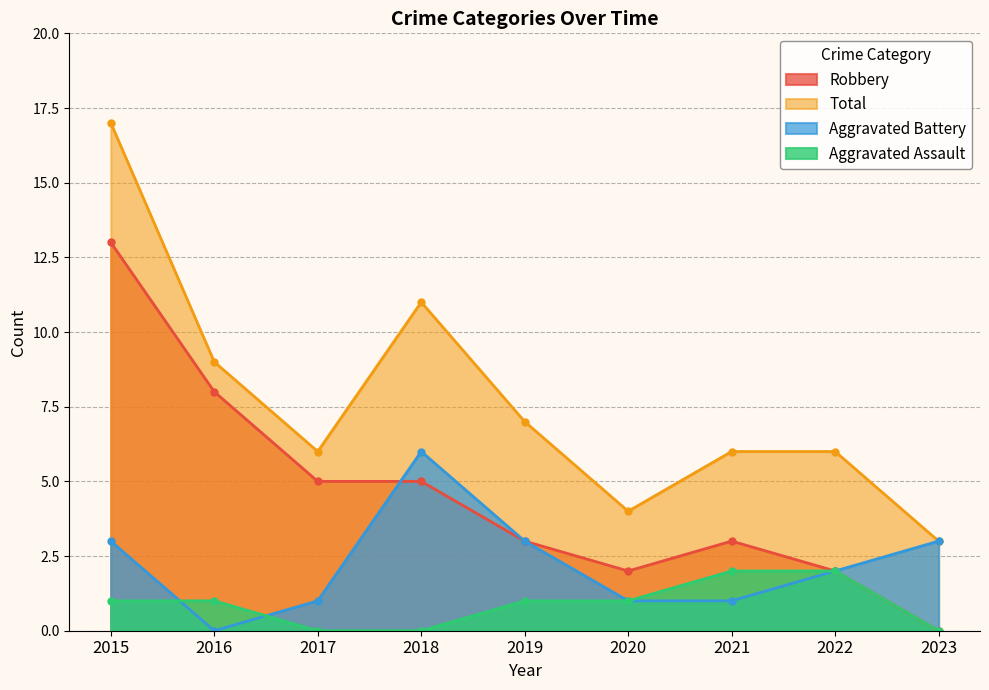

How many values in the Total series are below 6?

2